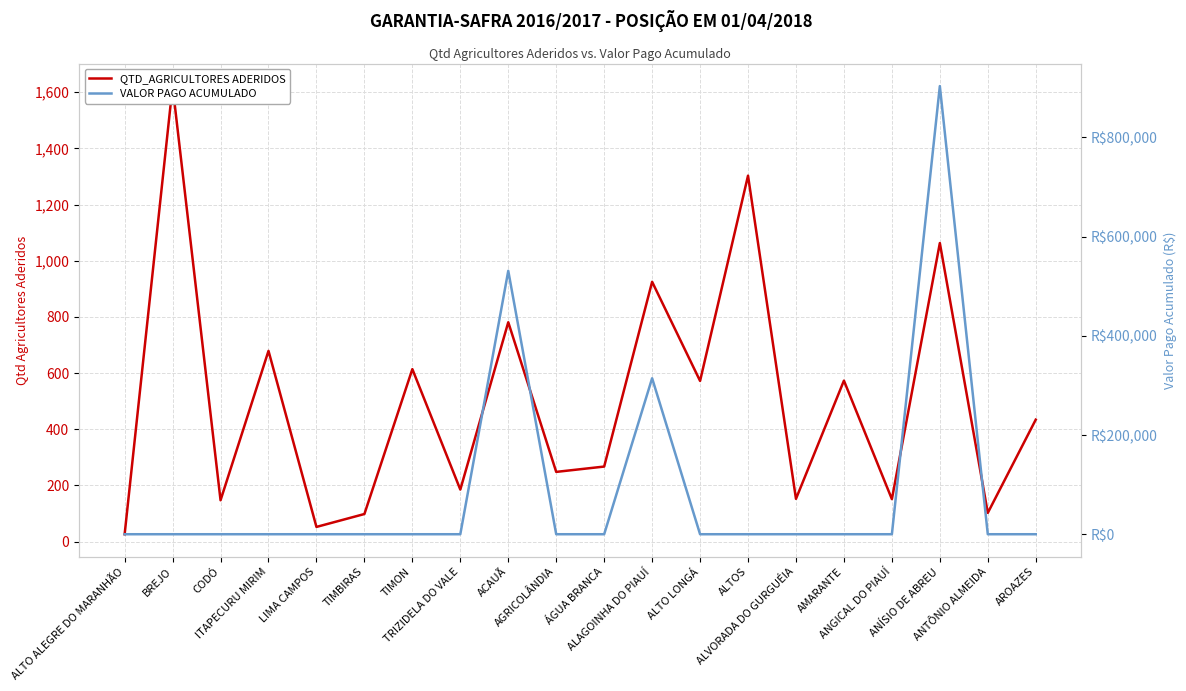

Does the chart display data point markers on the line(s)?

No